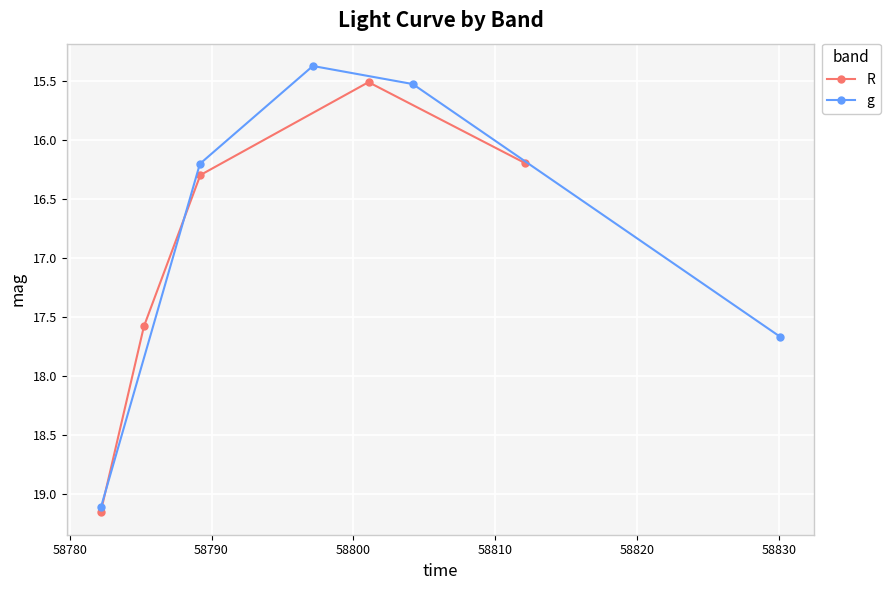

How many values in the R series exceed 16?

4